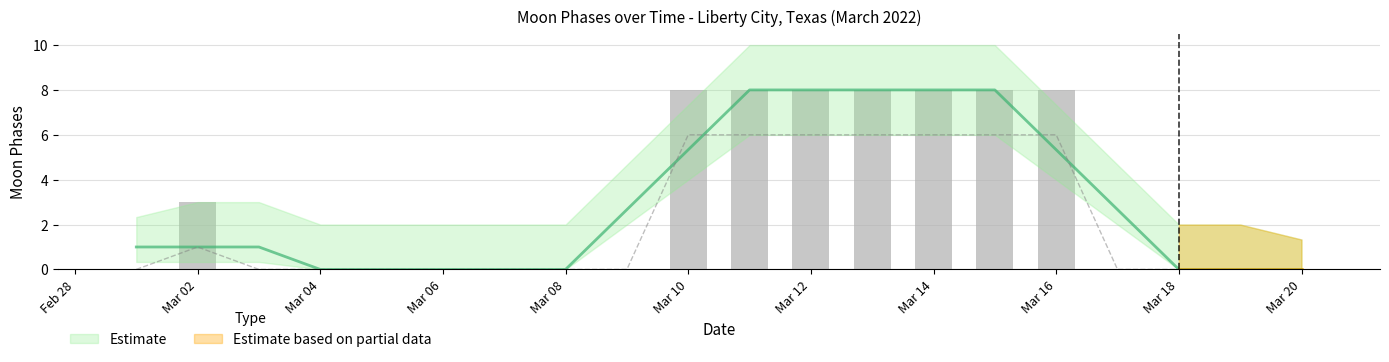

Is the value of Moon Phases Upper at 2022-03-16 greater than the value of Moon Phases at 2022-03-09?

Yes